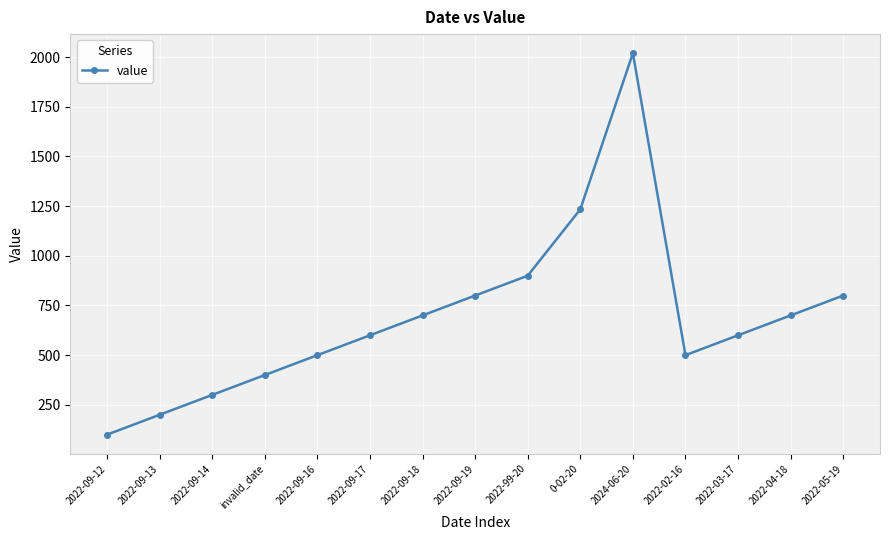

Does the chart have visible grid lines?

Yes